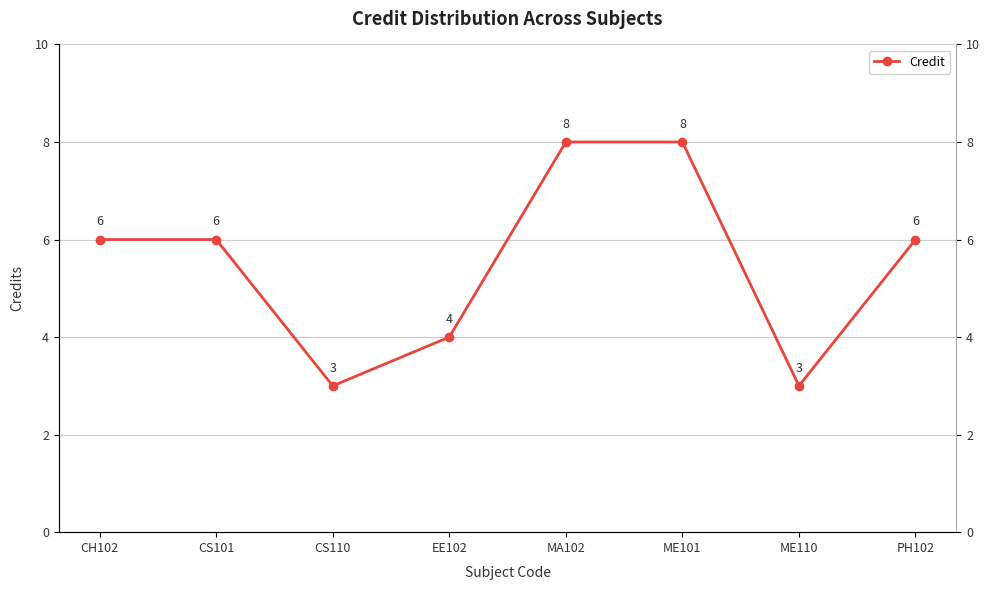

At which label does the data first exceed 6?

MA102